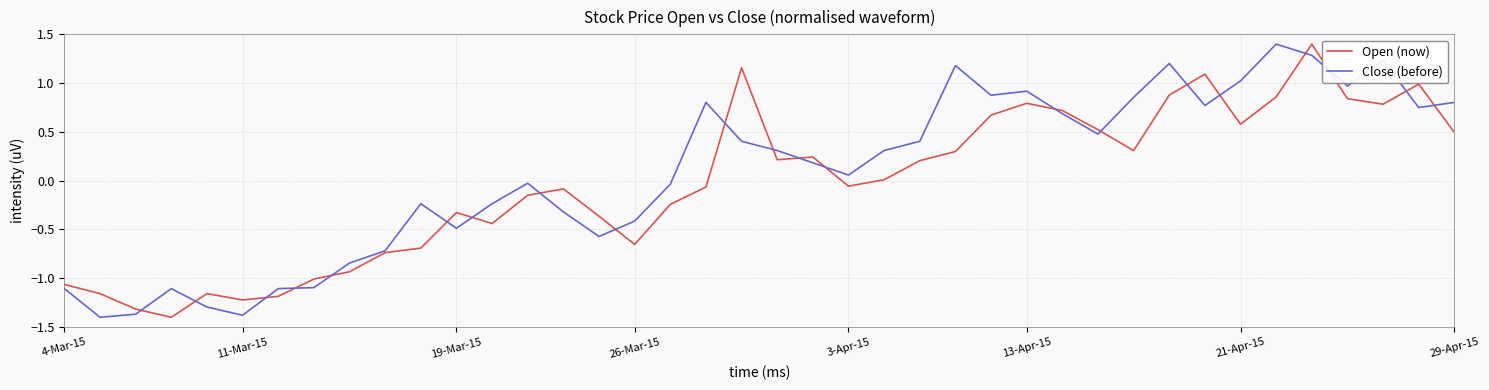

What is the difference between the maximum and minimum values in the Open (now) series?

2.8